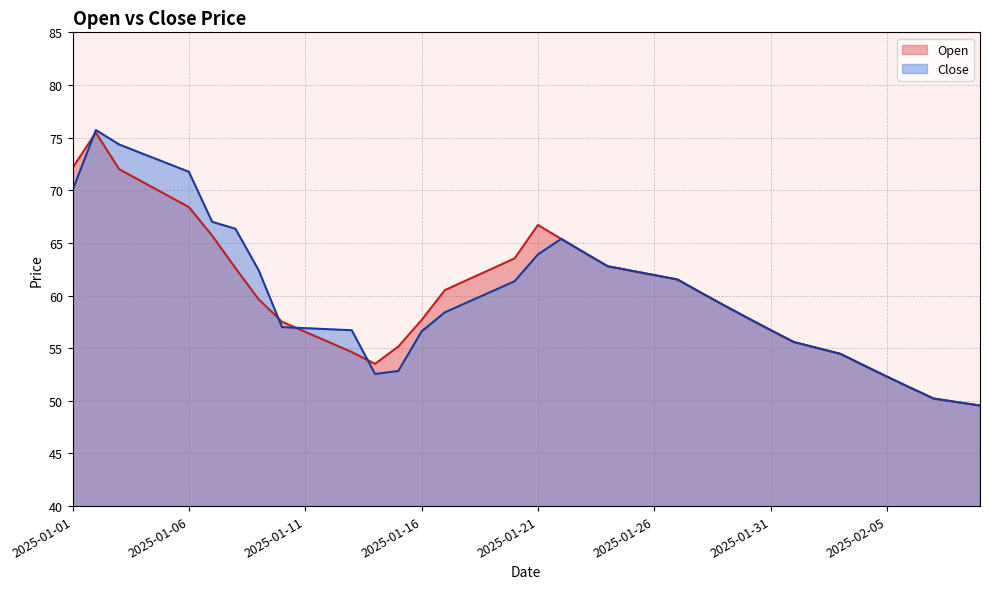

How many series are shown in this chart?

2